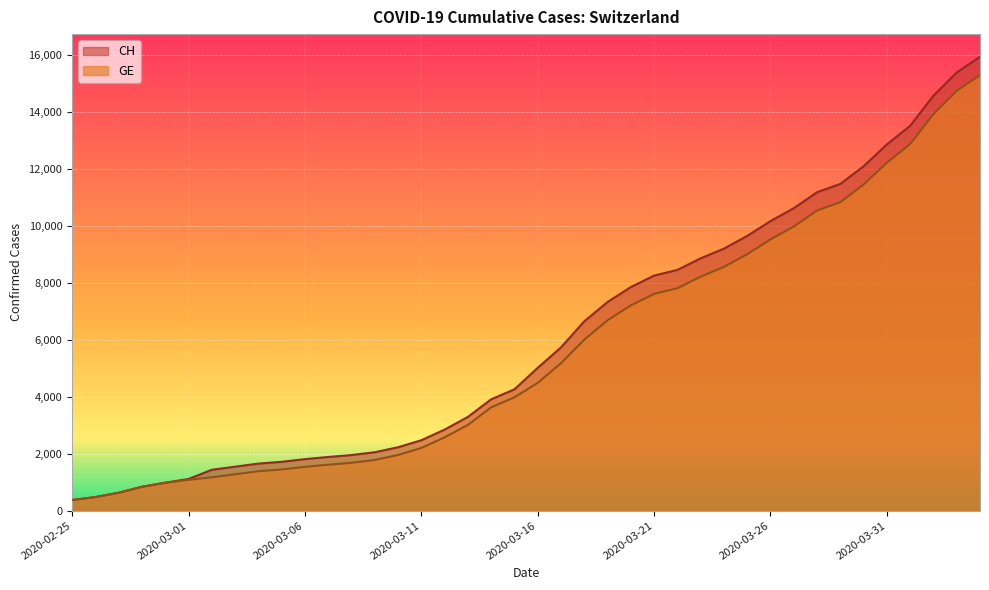

Is the value of CH at 2020-03-06 greater than the value of GE at 2020-03-20?

No